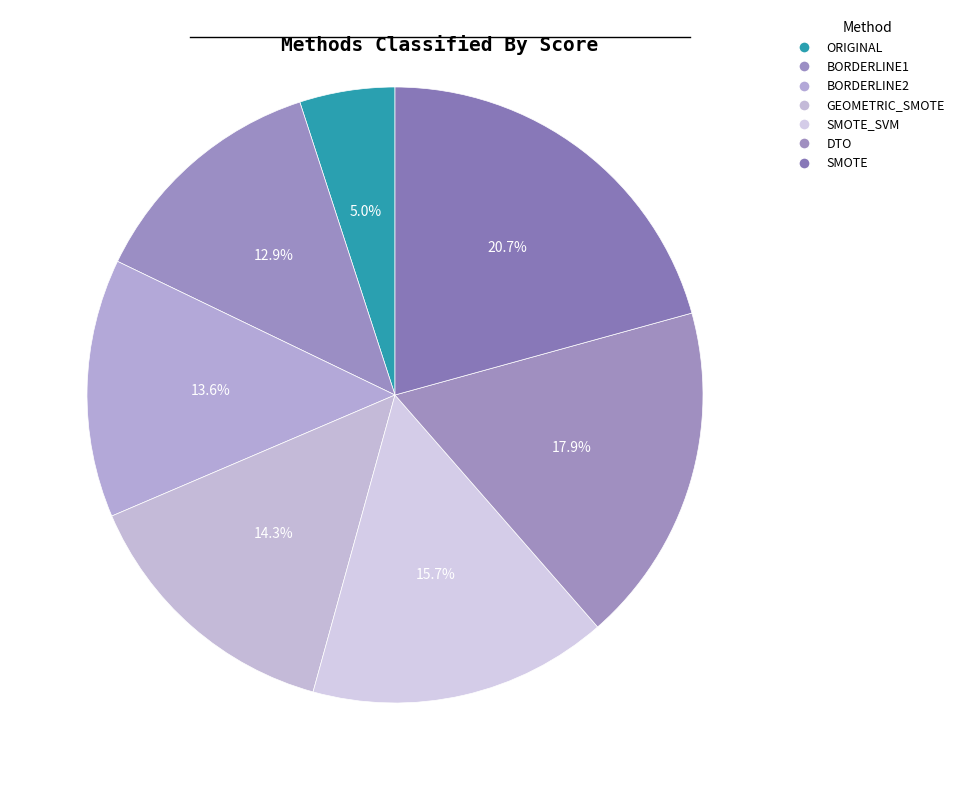

Count the number of slices in the pie.

7